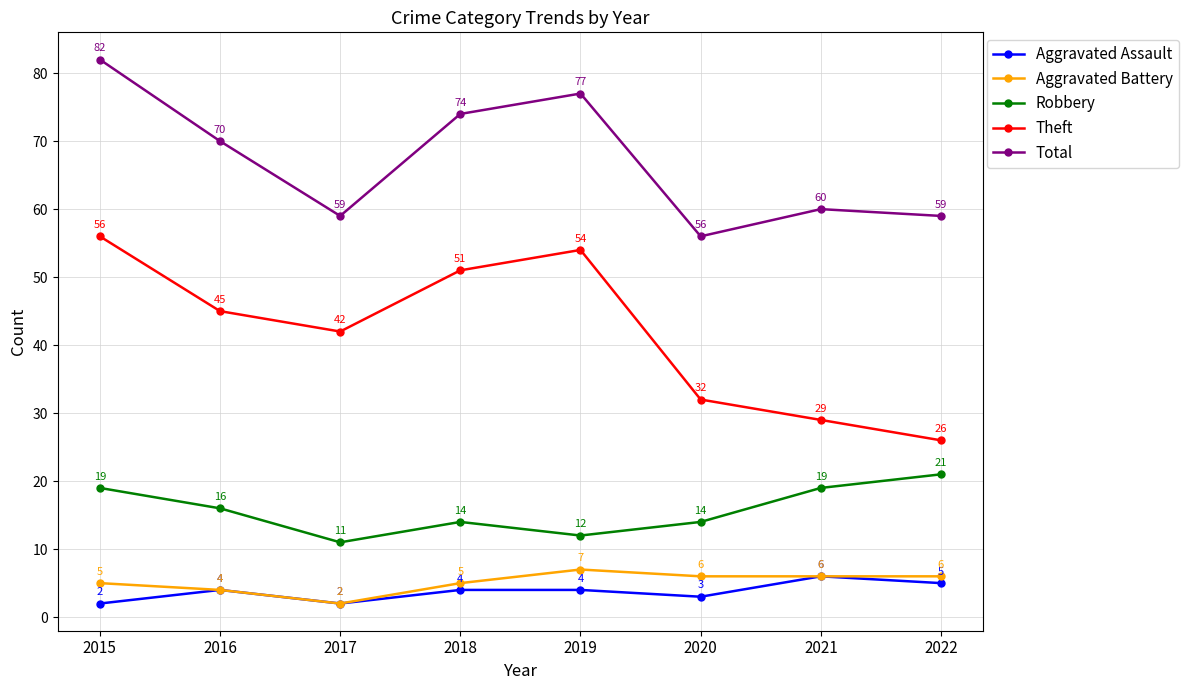

At which category does Theft reach its first local valley?

2017